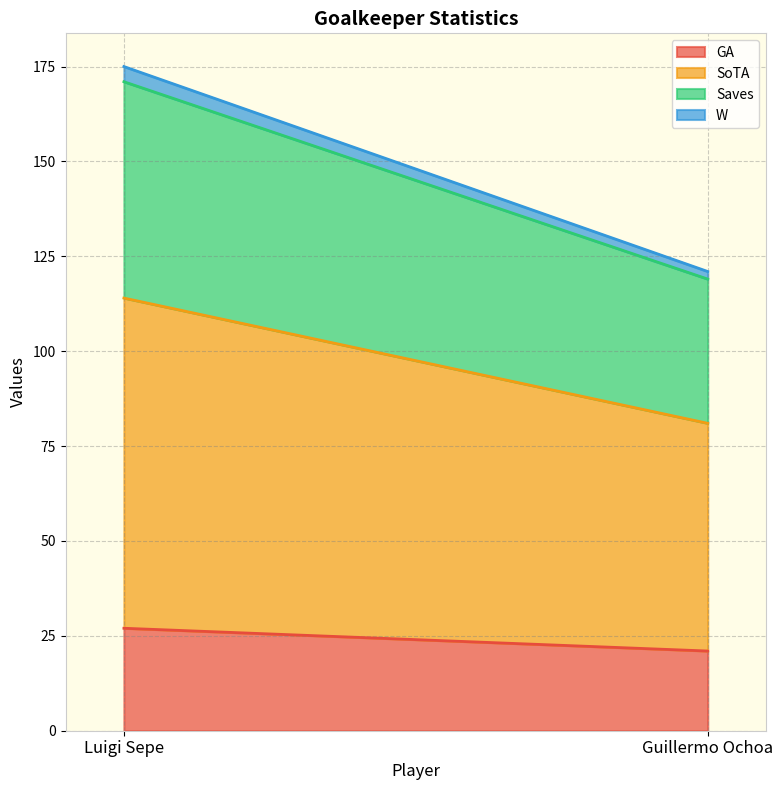

True or false: W has a value of 1 at Luigi Sepe.

False